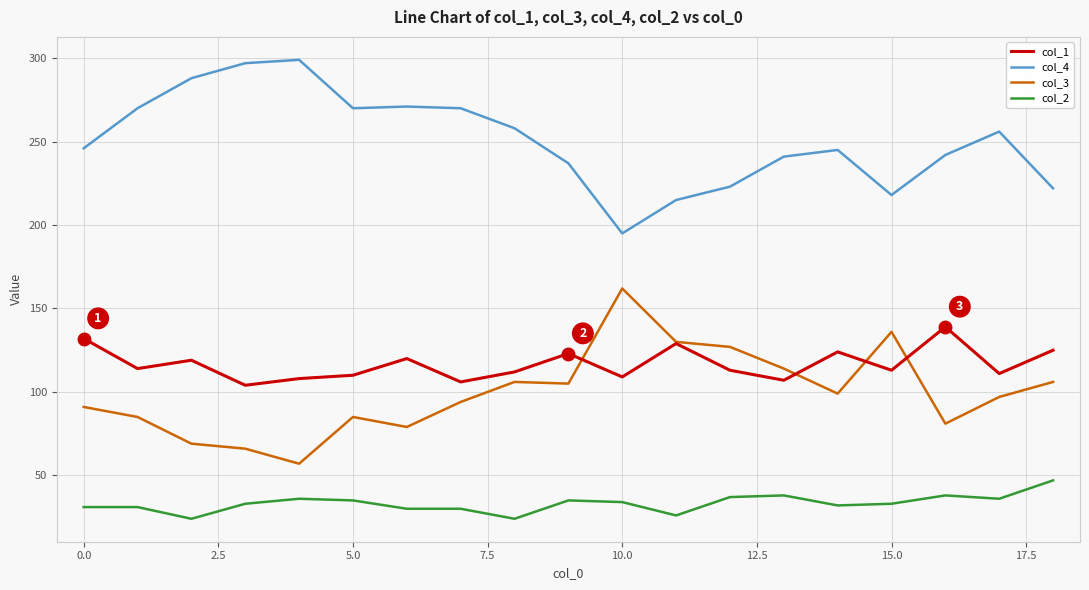

True or false: col_4 and col_2 cross at least once.

False